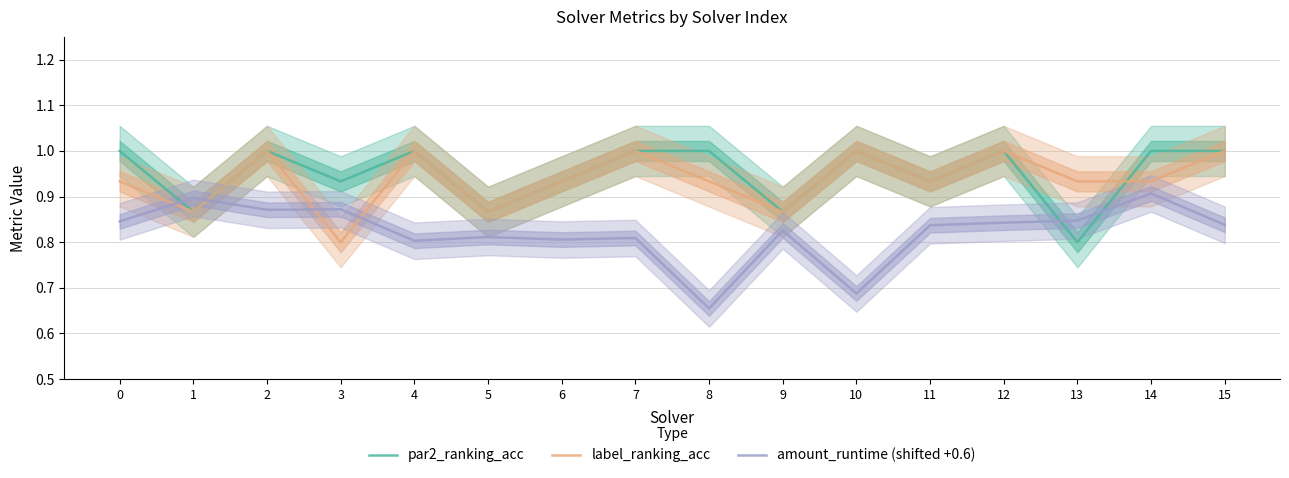

True or false: par2_ranking_acc has a value of 0.4 at 8.

False